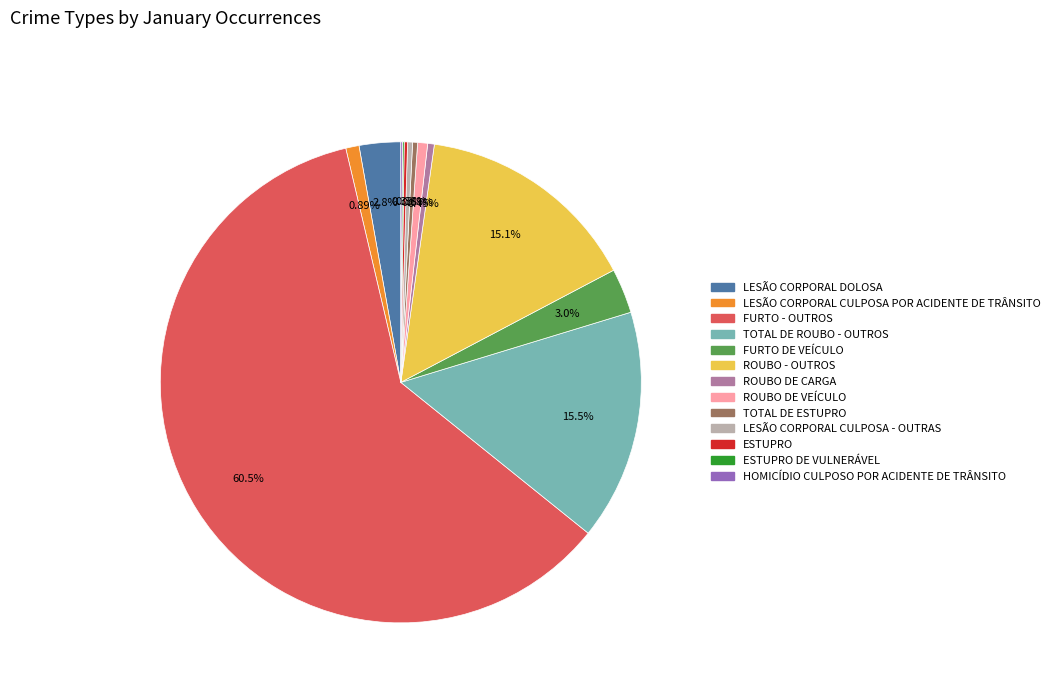

Which category has the biggest portion of the pie?

FURTO - OUTROS